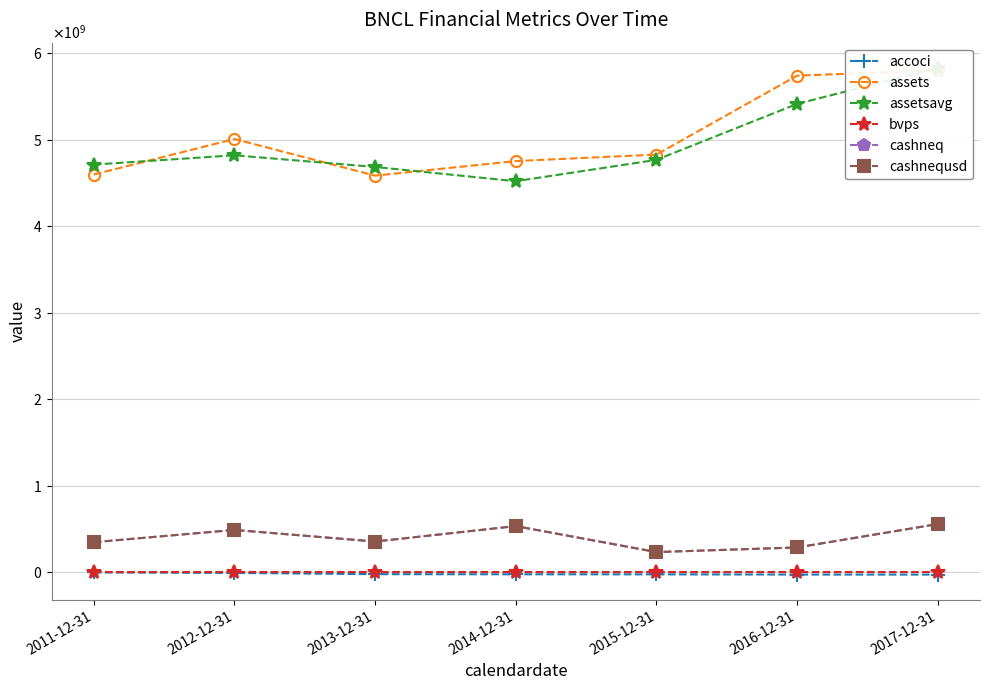

Is it true that assets equals 5798828000.0 at 2017-12-31?

True